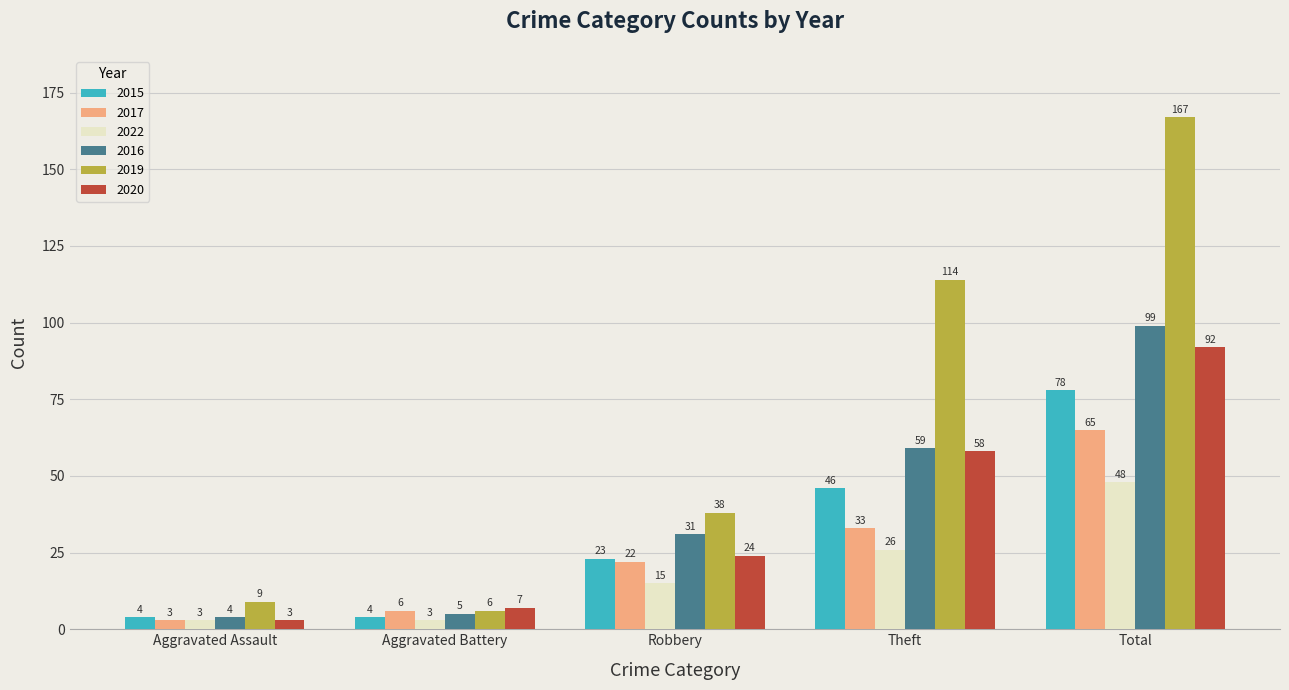

What is the lowest value of the 2015 series?

4